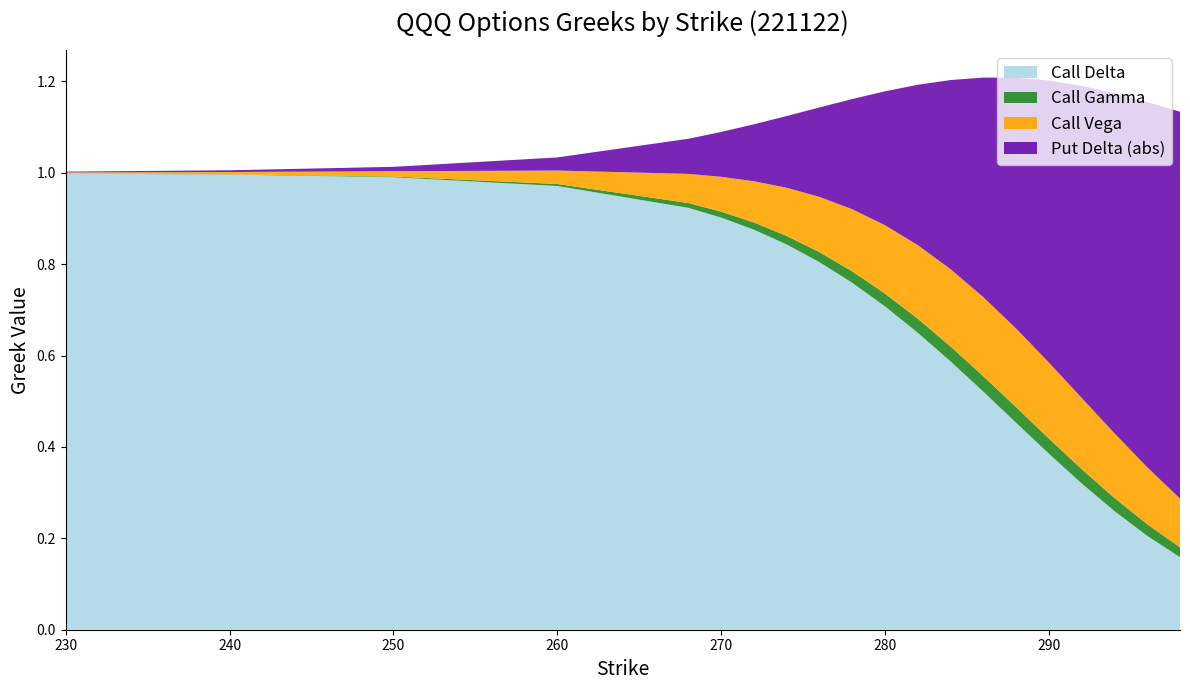

Reading left to right, extract all data points from this chart.

Call Delta: 230=1.0	240=1.0	250=1.0	260=1.0	268=0.9	270=0.9	272=0.9	274=0.8	276=0.8	278=0.8	280=0.7	282=0.7	284=0.6	286=0.5	288=0.5	290=0.4	292=0.3	294=0.3	296=0.2	298=0.2
Call Gamma: 230=0.0	240=0.0	250=0.0	260=0.0	268=0.0	270=0.0	272=0.0	274=0.0	276=0.0	278=0.0	280=0.0	282=0.0	284=0.0	286=0.0	288=0.0	290=0.0	292=0.0	294=0.0	296=0.0	298=0.0
Call Vega: 230=0.0	240=0.0	250=0.0	260=0.0	268=0.1	270=0.1	272=0.1	274=0.1	276=0.1	278=0.1	280=0.1	282=0.2	284=0.2	286=0.2	288=0.2	290=0.2	292=0.2	294=0.1	296=0.1	298=0.1
Put Delta (abs): 230=0.0	240=0.0	250=0.0	260=0.0	268=0.1	270=0.1	272=0.1	274=0.2	276=0.2	278=0.2	280=0.3	282=0.4	284=0.4	286=0.5	288=0.5	290=0.6	292=0.7	294=0.7	296=0.8	298=0.8